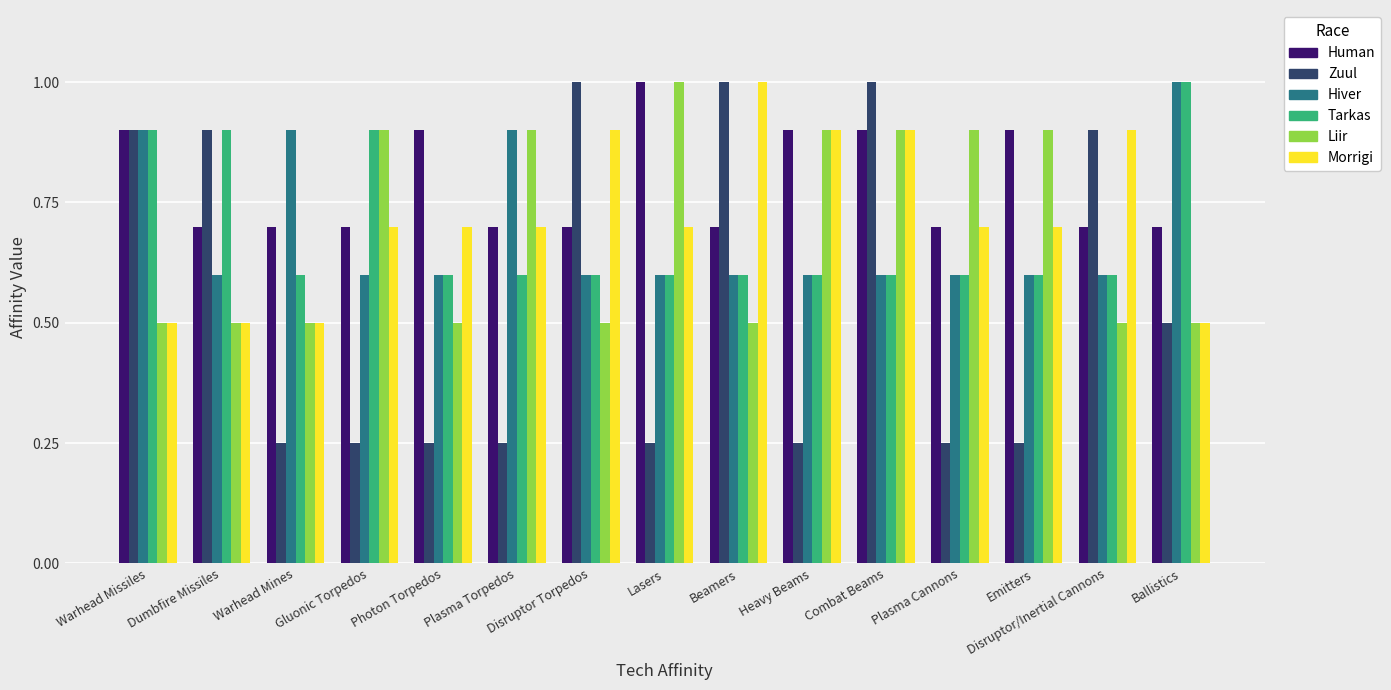

What is the difference between the highest and lowest values at Ballistics?

0.5